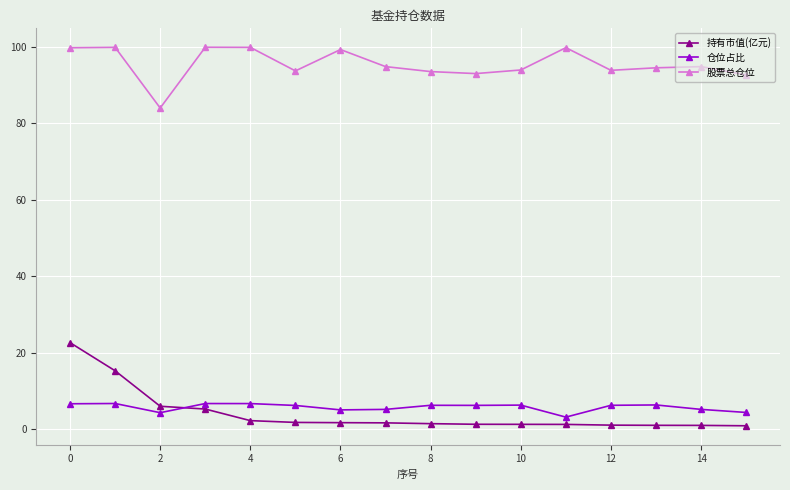

True or false: 股票总仓位 has more than 1 interior local peaks.

True